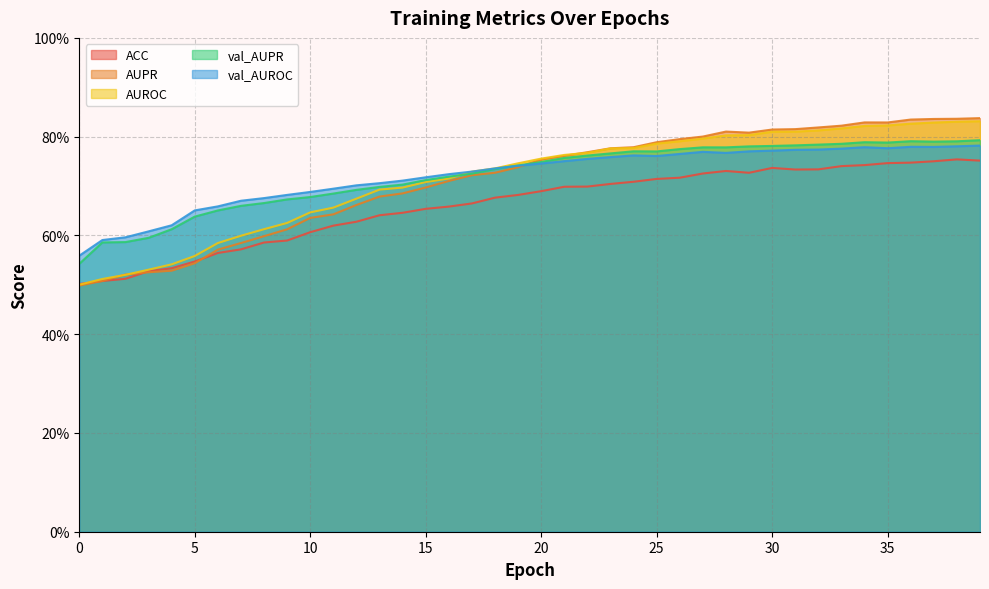

Which series ends up on top after the final intersection of val_AUPR and AUPR?

AUPR